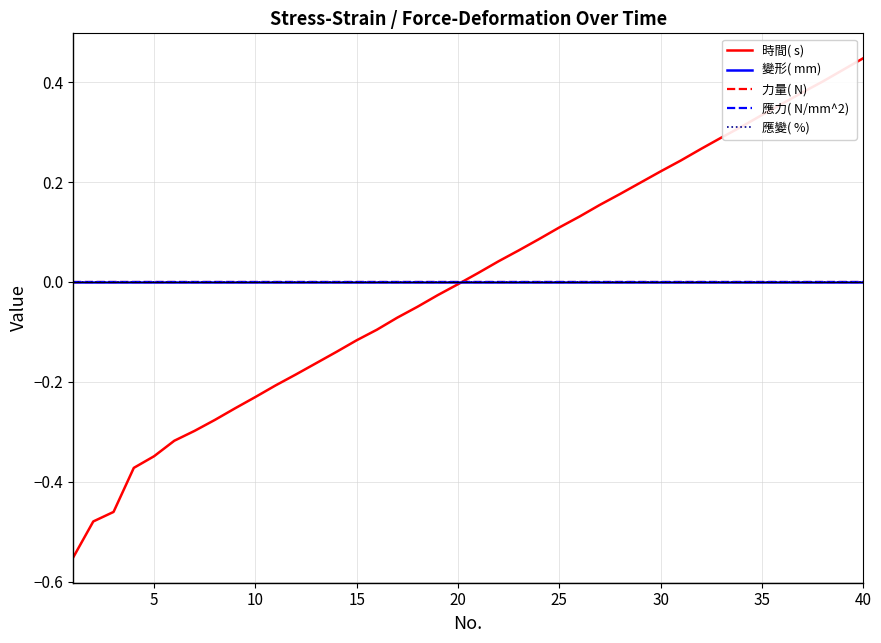

Does the chart display data point markers on the line(s)?

No